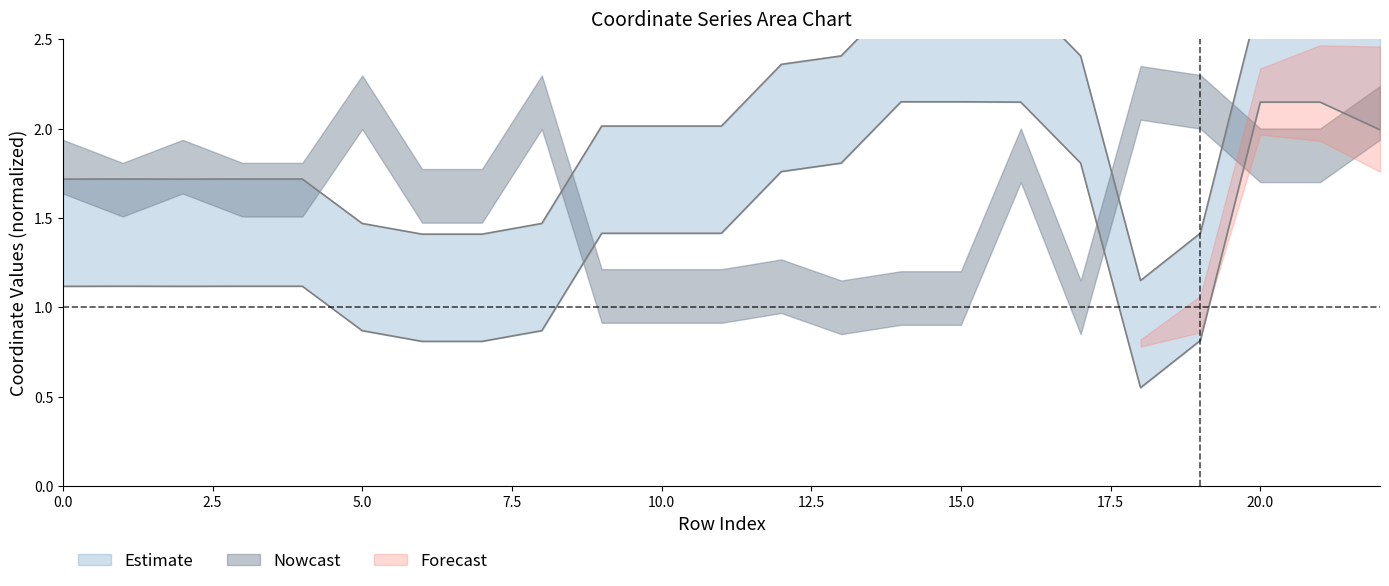

The y1 series shows 1.1 at 4. True or false?

True